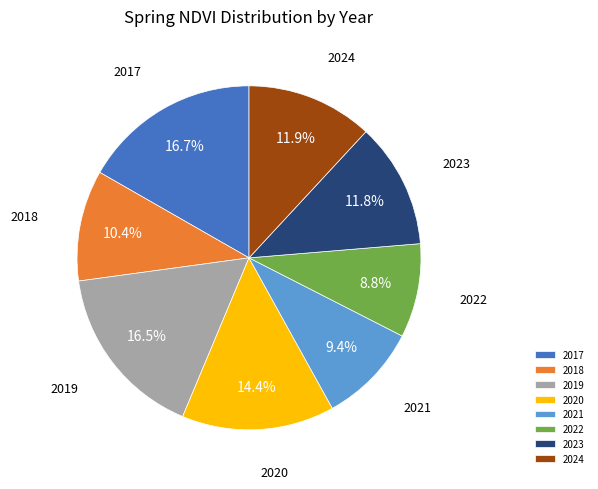

What percentage is NOT represented by 2017?

83.3%